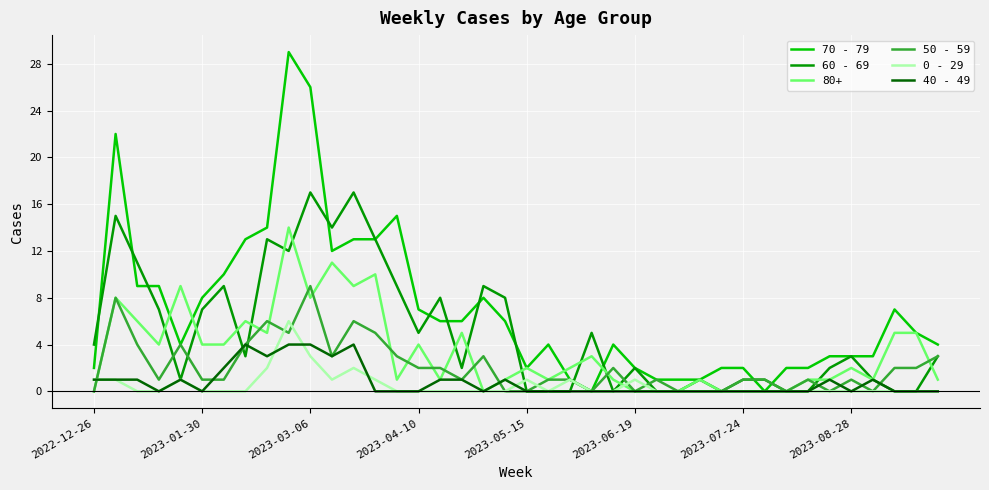

Which series has the widest spread of values?

70 - 79